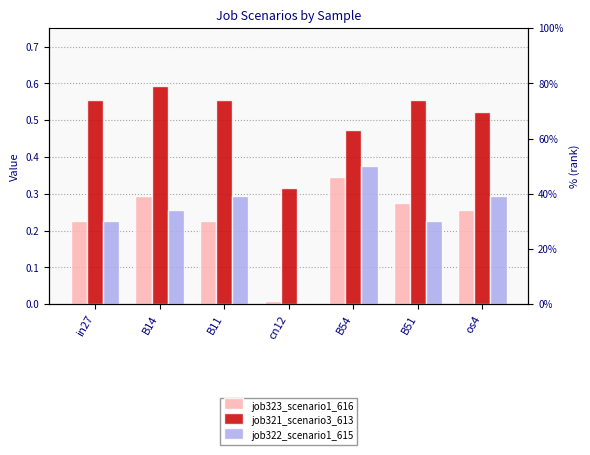

How many bars are there in total?

21